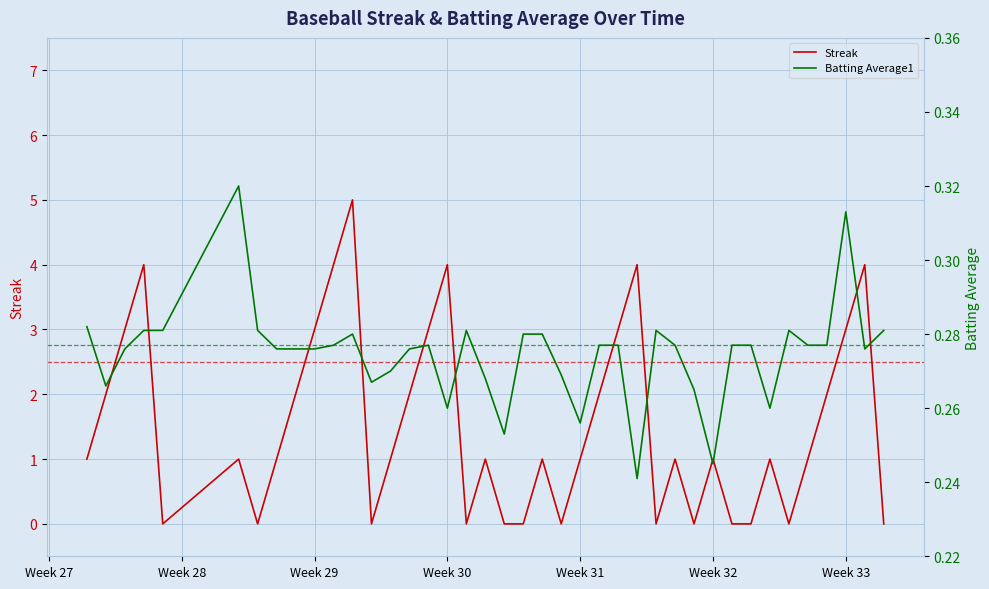

How many distinct data groups are displayed?

2